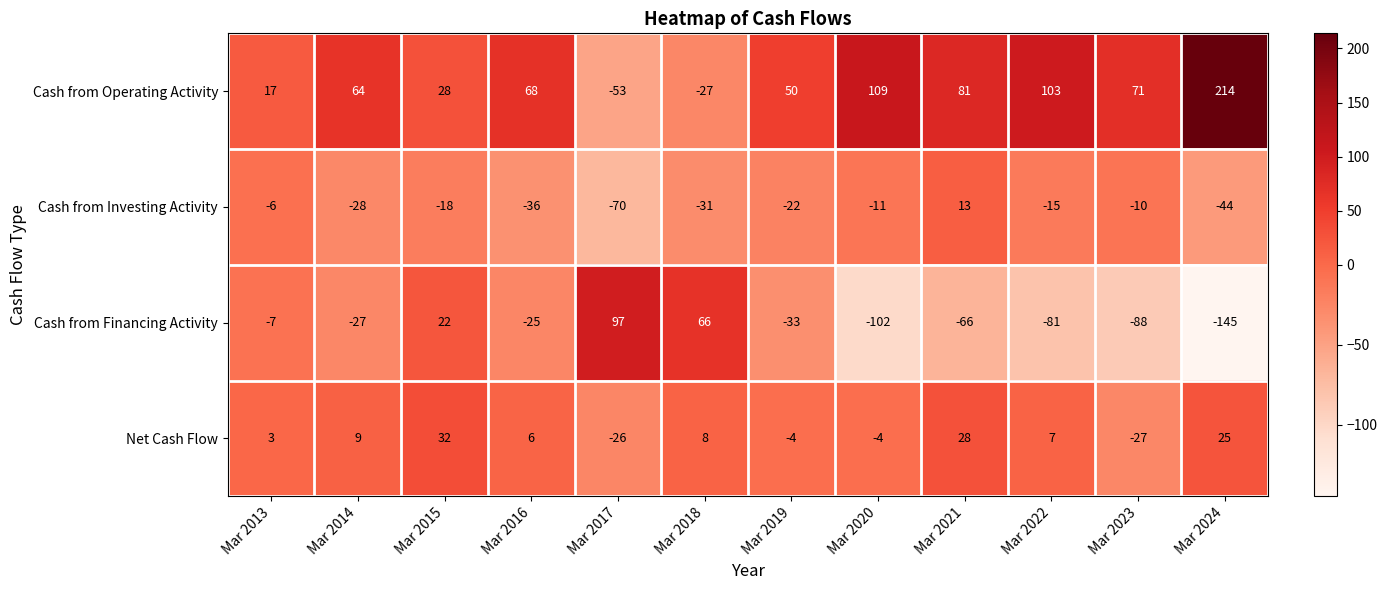

Is it true that Cash from Operating Activity equals 83 at Mar 2019?

False